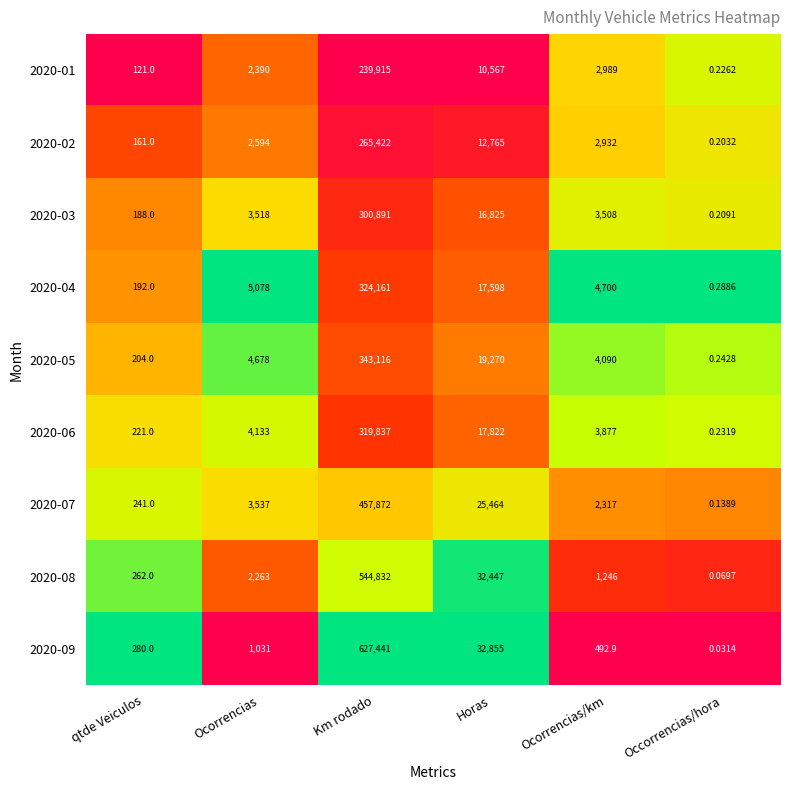

At how many categories does at least one series exceed 0?

6